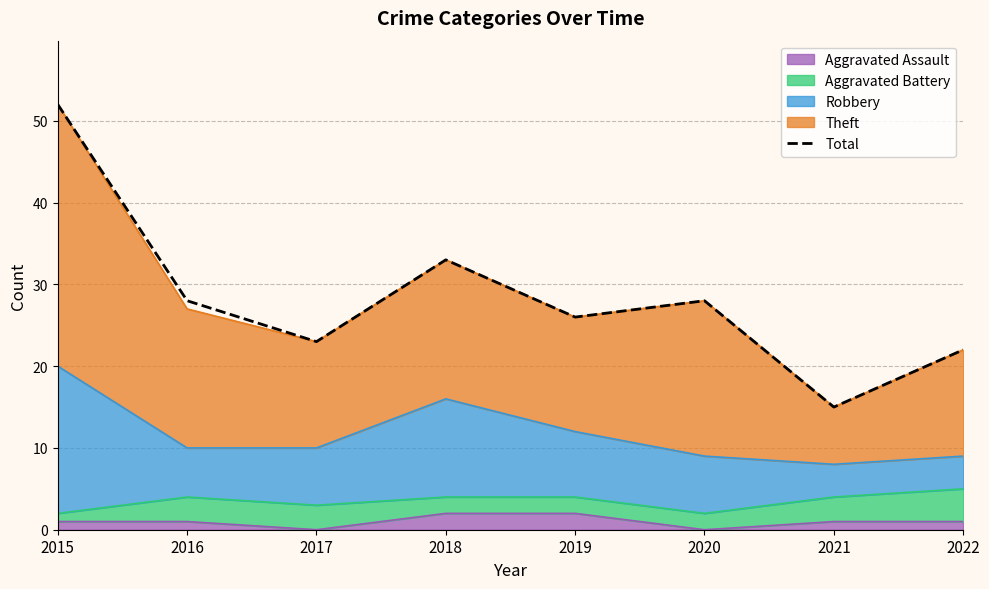

What is the ratio of the value at 2020 to the value at 2021?

1.9